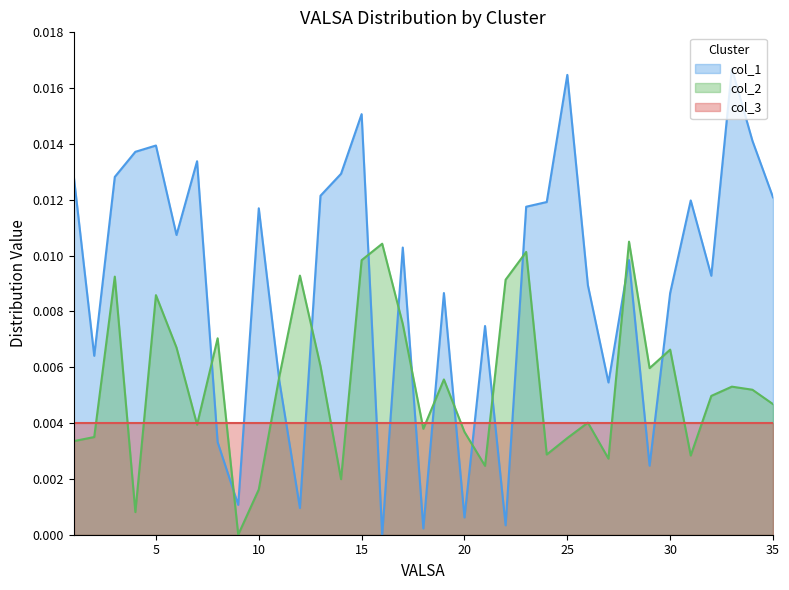

Does the chart have visible grid lines?

No